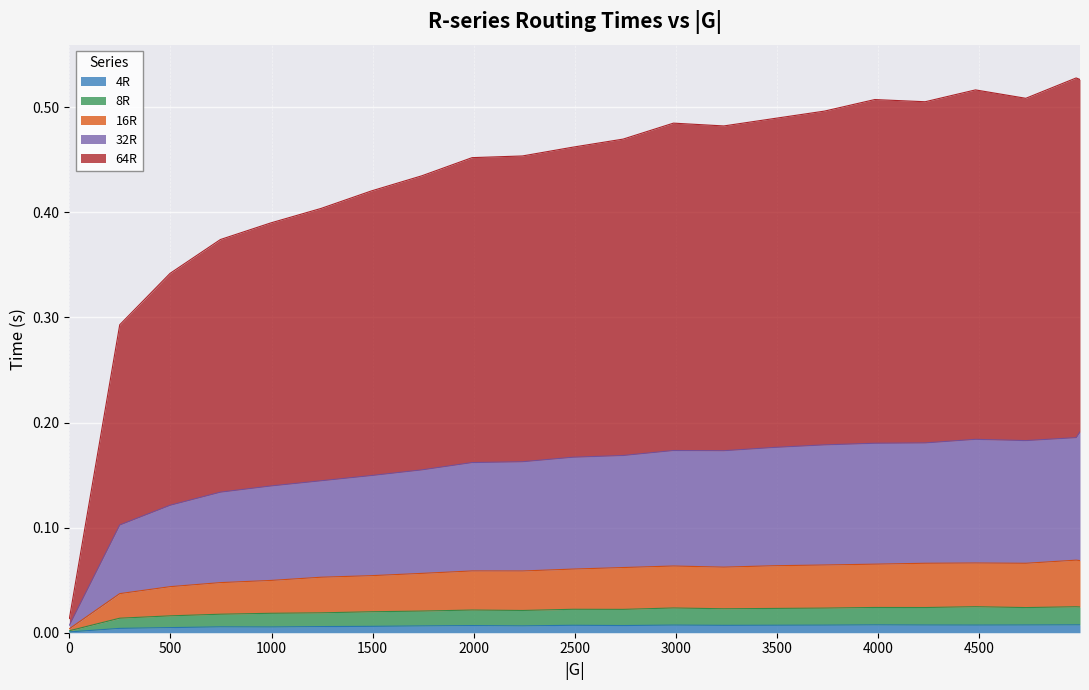

True or false: 16R has more than 0 interior local peaks.

True